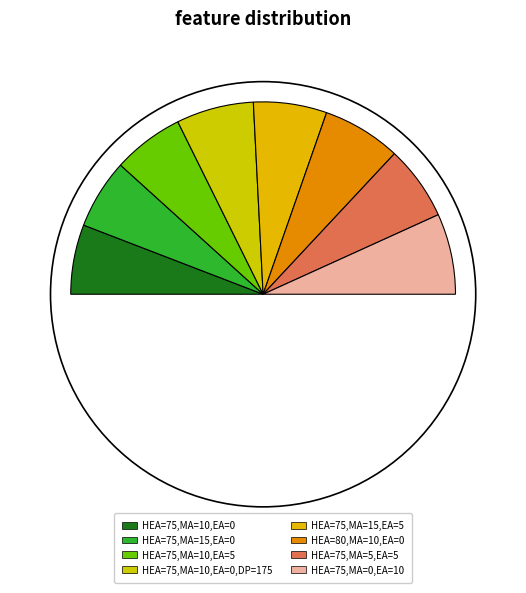

How many segments does this pie chart have?

8